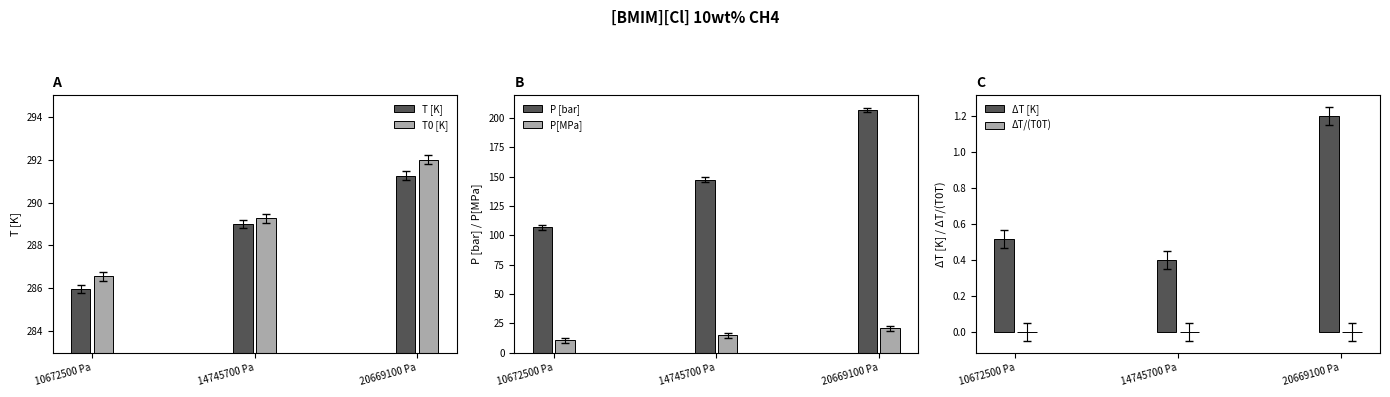

What is the difference between the highest and lowest values at 20669100 Pa?

292.0